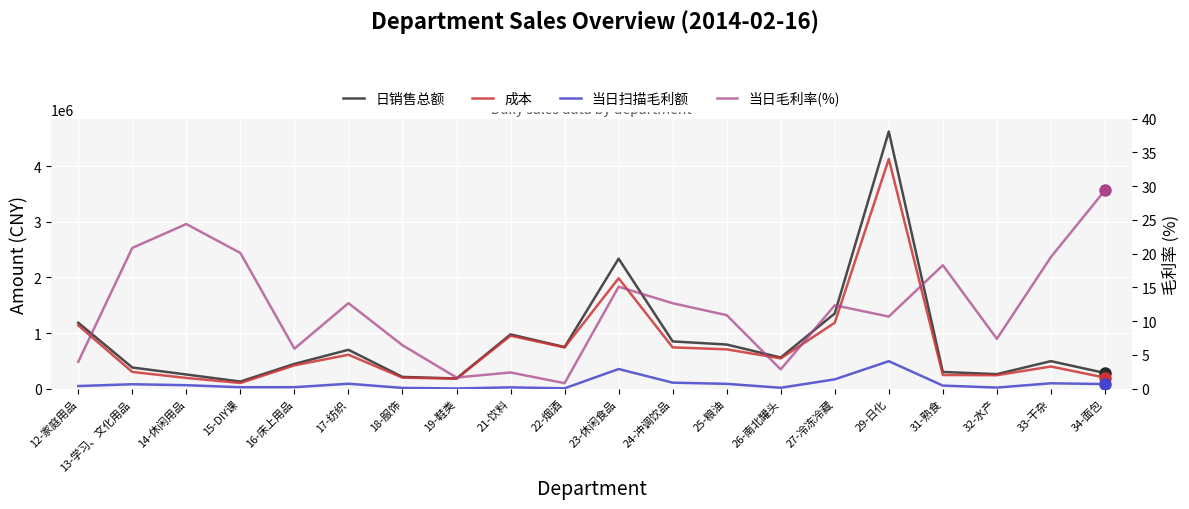

How many interior local peaks does the 当日扫描毛利额 series have?

6